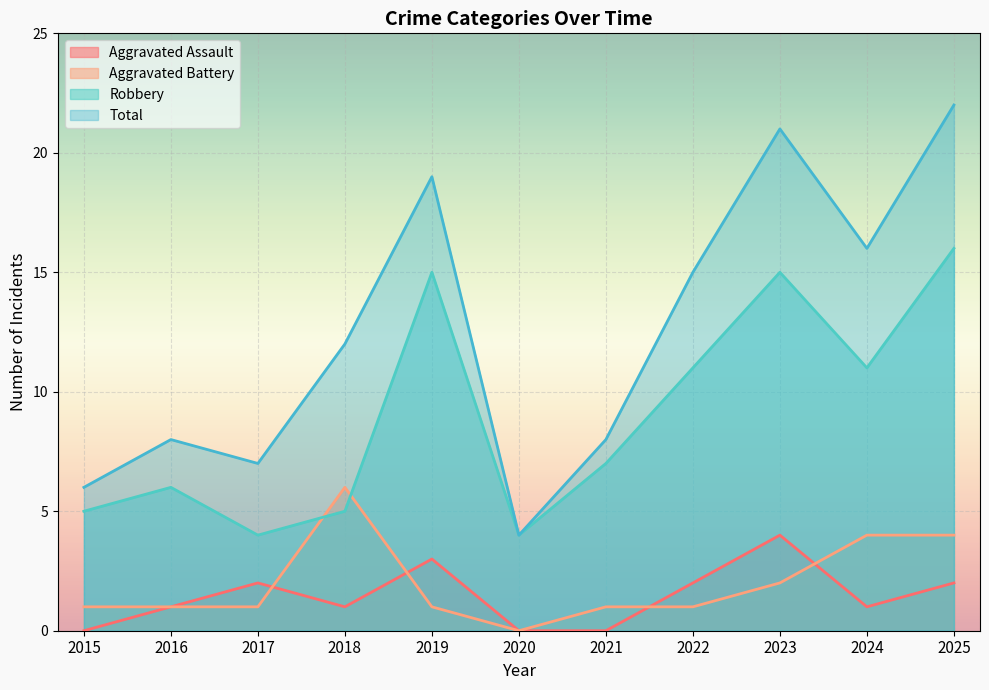

Does the chart display data point markers on the line(s)?

No